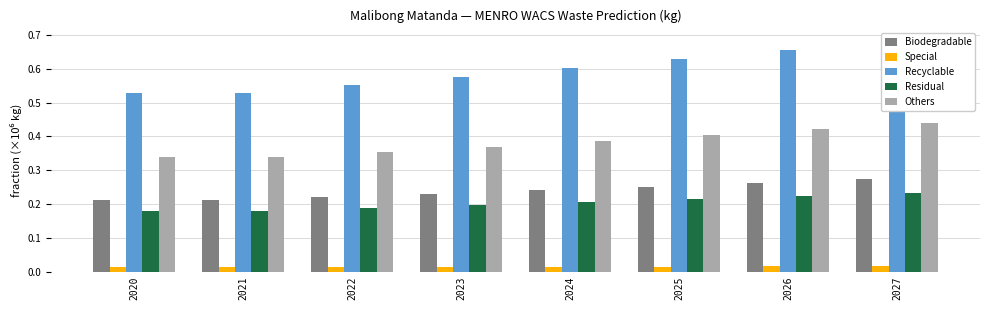

How many distinct data groups are displayed?

5